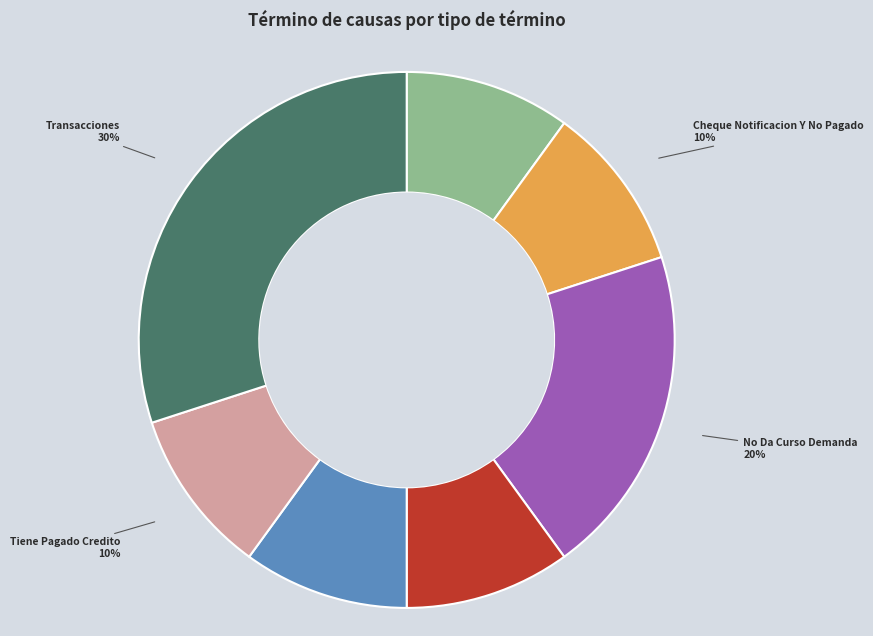

To the nearest percent, what is the average slice percentage?

14%